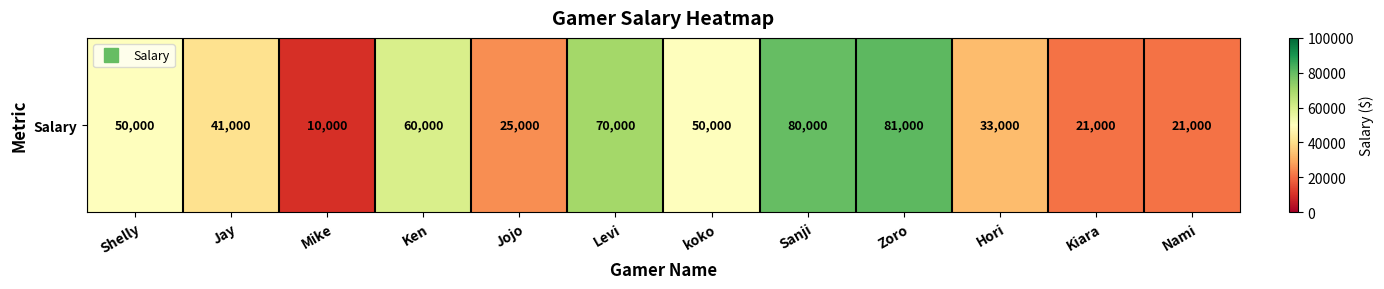

At which category does the chart reach its peak across all series?

Zoro